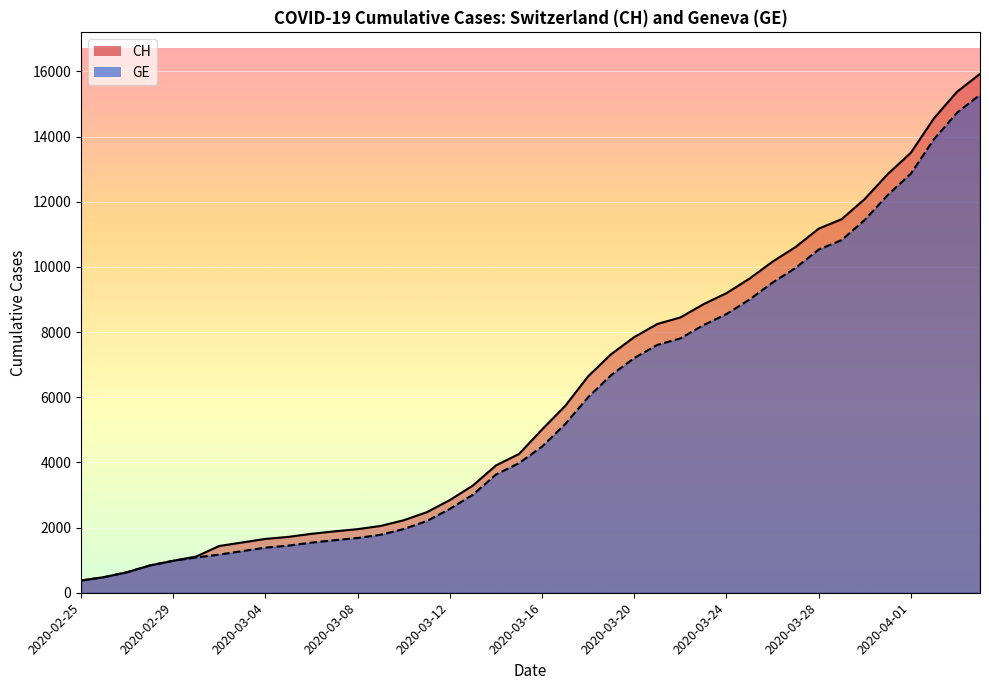

At how many categories does at least one series exceed 11529?

6